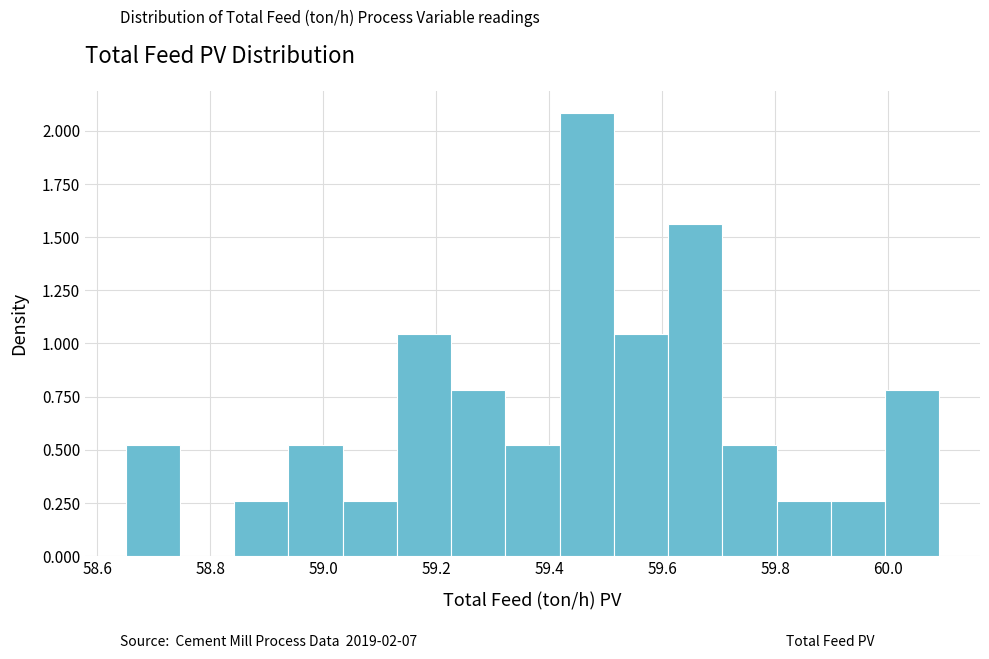

Reading left to right, list every bar in this chart as the range it spans on the x-axis followed by its height. Neither the bar edges nor the heights are printed on the chart, so give them approximately, as read against the axes.

58.650 to 58.746: 0.50
58.746 to 58.842: 0
58.842 to 58.938: 0.25
58.938 to 59.034: 0.50
59.034 to 59.130: 0.25
59.130 to 59.226: 1.05
59.226 to 59.322: 0.80
59.322 to 59.418: 0.50
59.418 to 59.514: 2.10
59.514 to 59.610: 1.05
59.610 to 59.706: 1.55
59.706 to 59.802: 0.50
59.802 to 59.898: 0.25
59.898 to 59.994: 0.25
59.994 to 60.090: 0.80